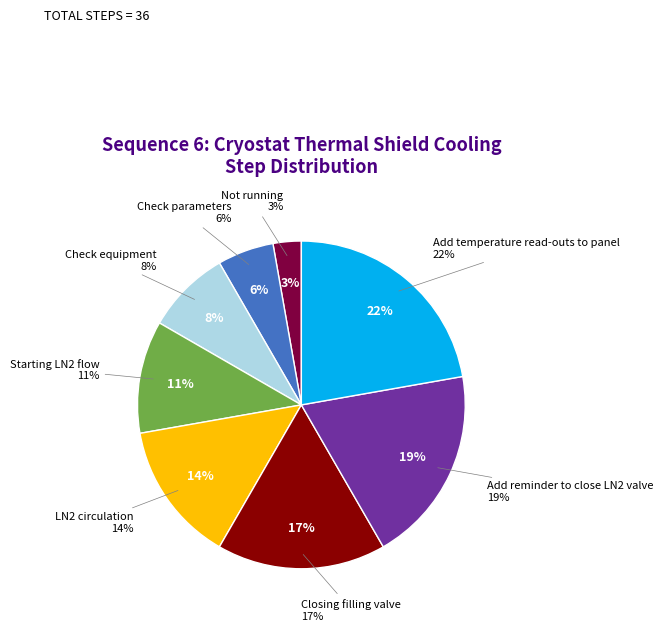

How many slices are in this pie chart?

8